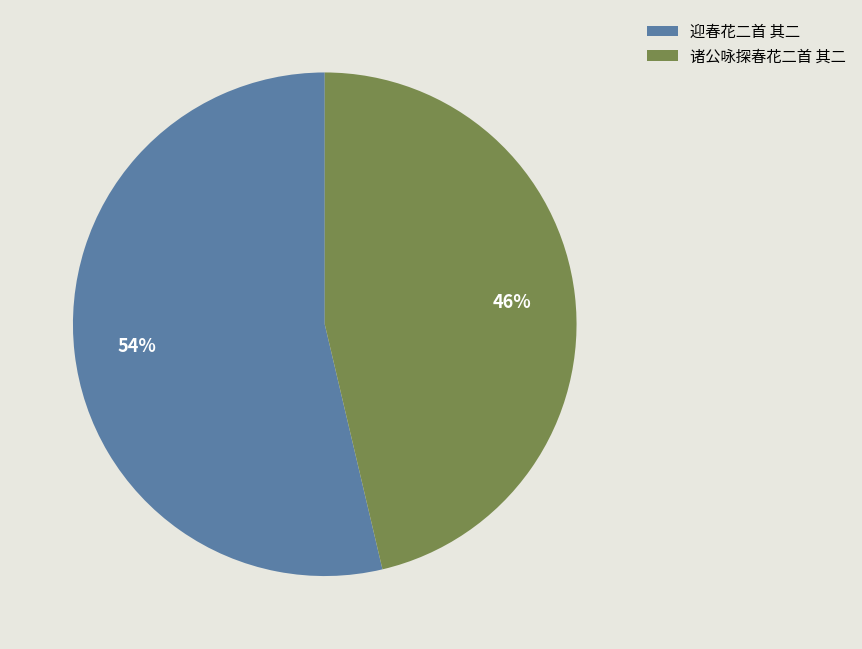

Which category has the biggest portion of the pie?

迎春花二首 其二